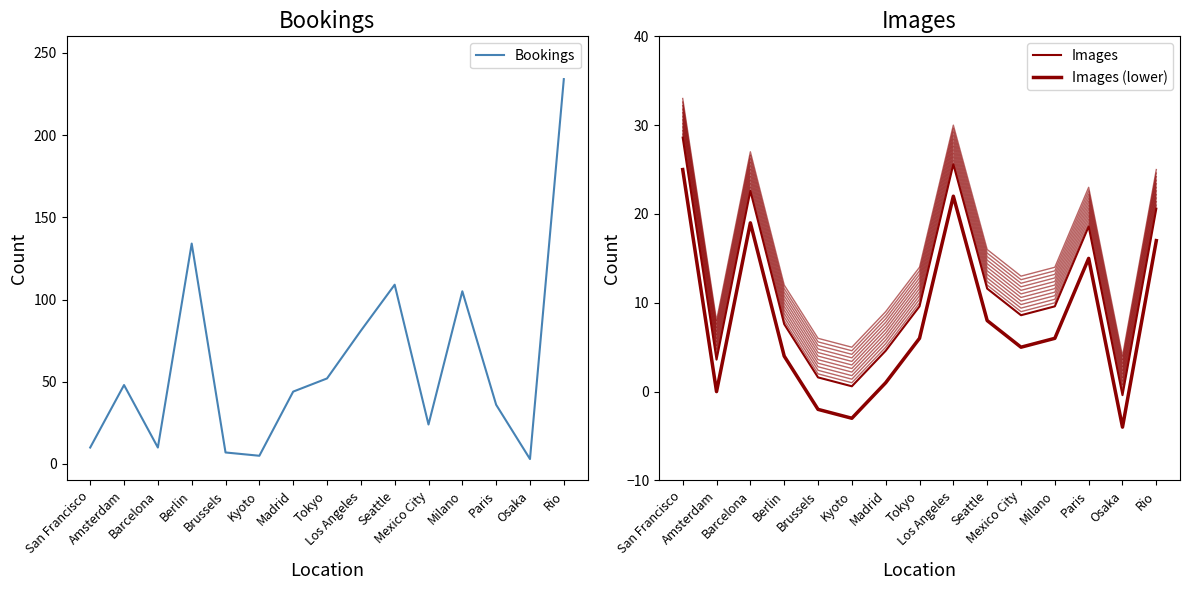

How many positive values does the Images (lower) series have?

11